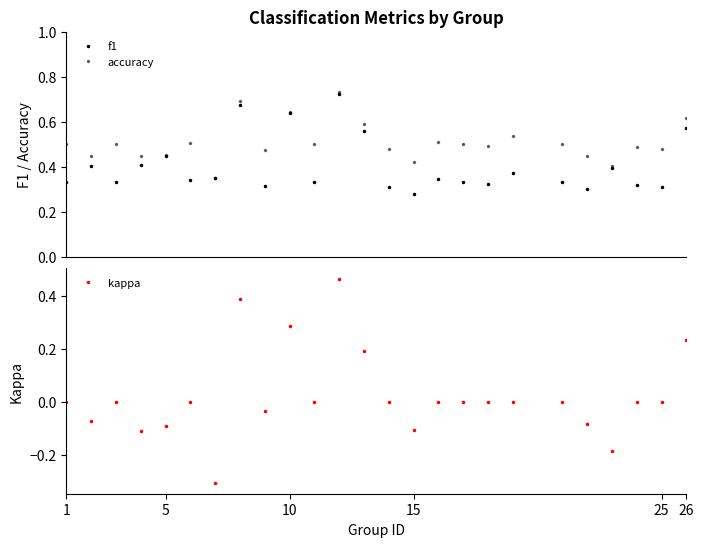

Does the chart have visible grid lines?

No